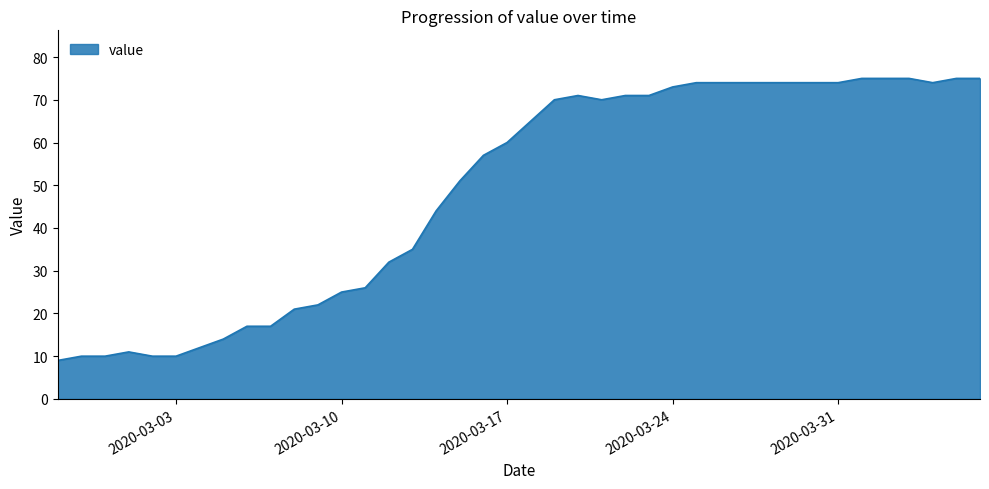

Does the chart have visible grid lines?

Yes